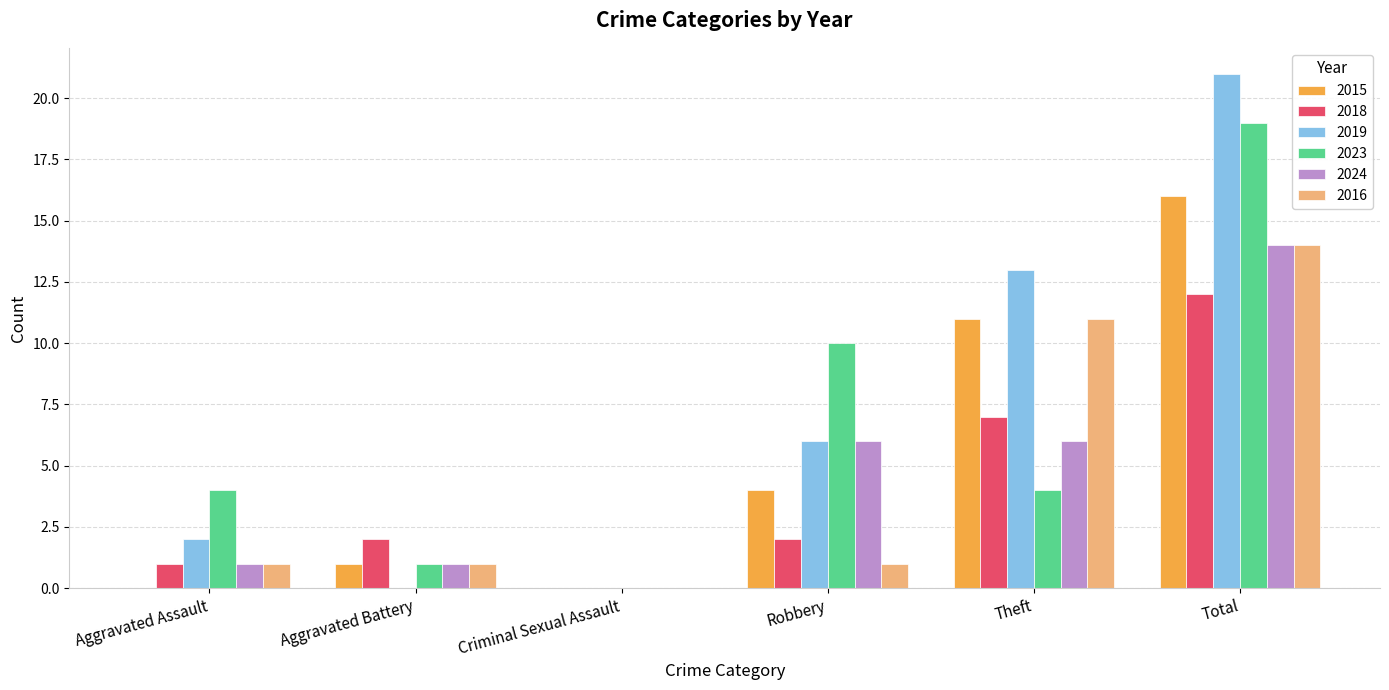

What is the highest value of the 2019 series?

21